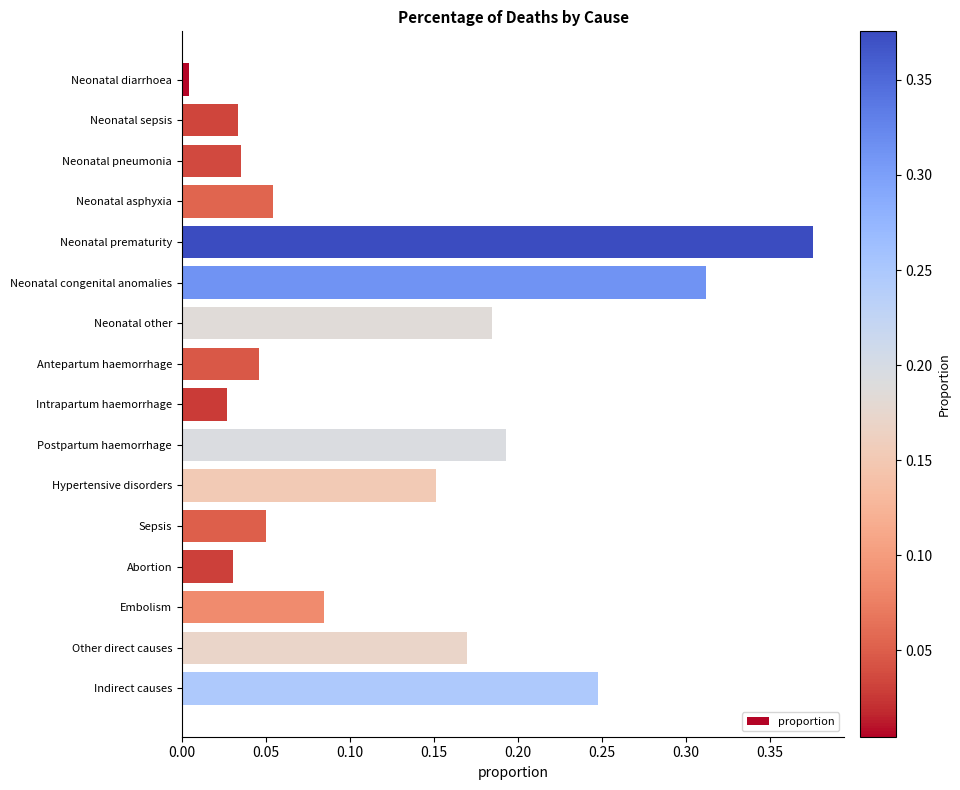

At which label is the value closest to 0?

Neonatal diarrhoea